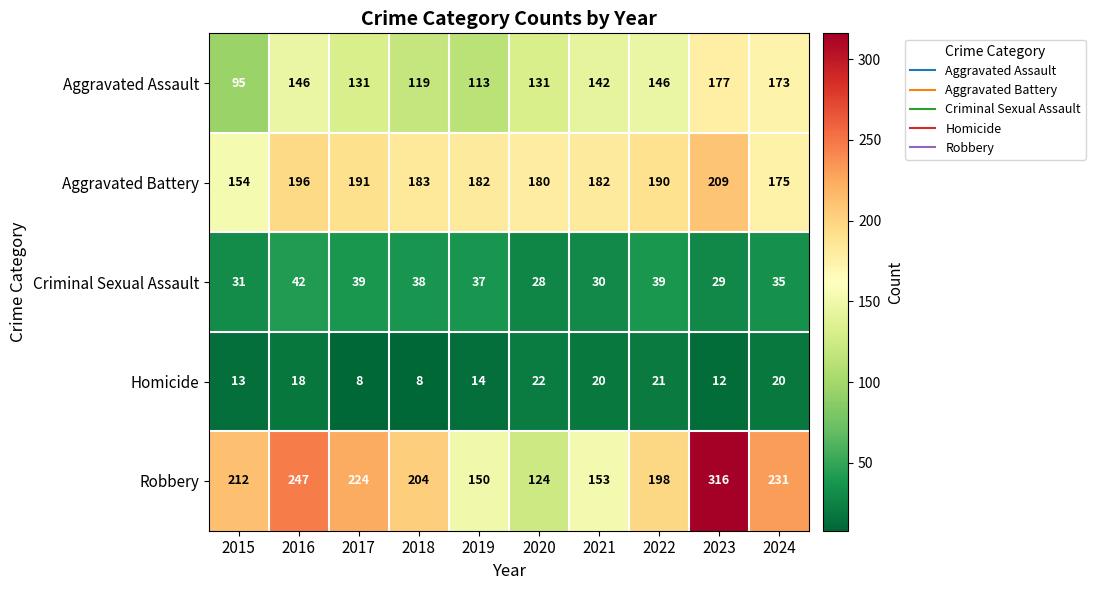

The Criminal Sexual Assault series shows 12 at 2019. True or false?

False